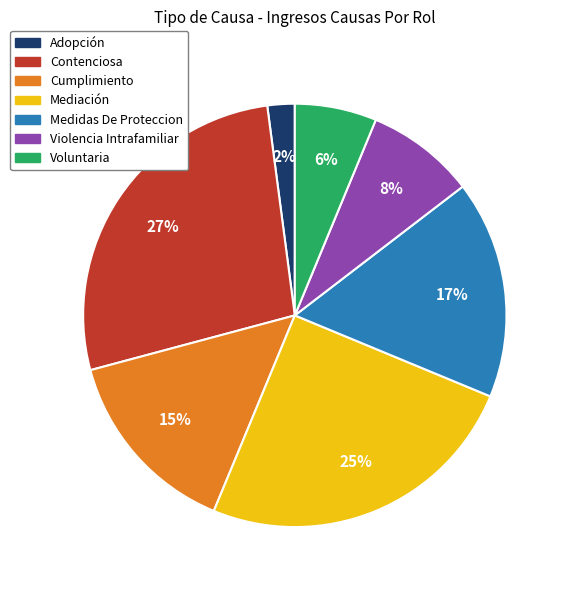

Do Medidas De Proteccion and Violencia Intrafamiliar together represent more than half of the pie?

No